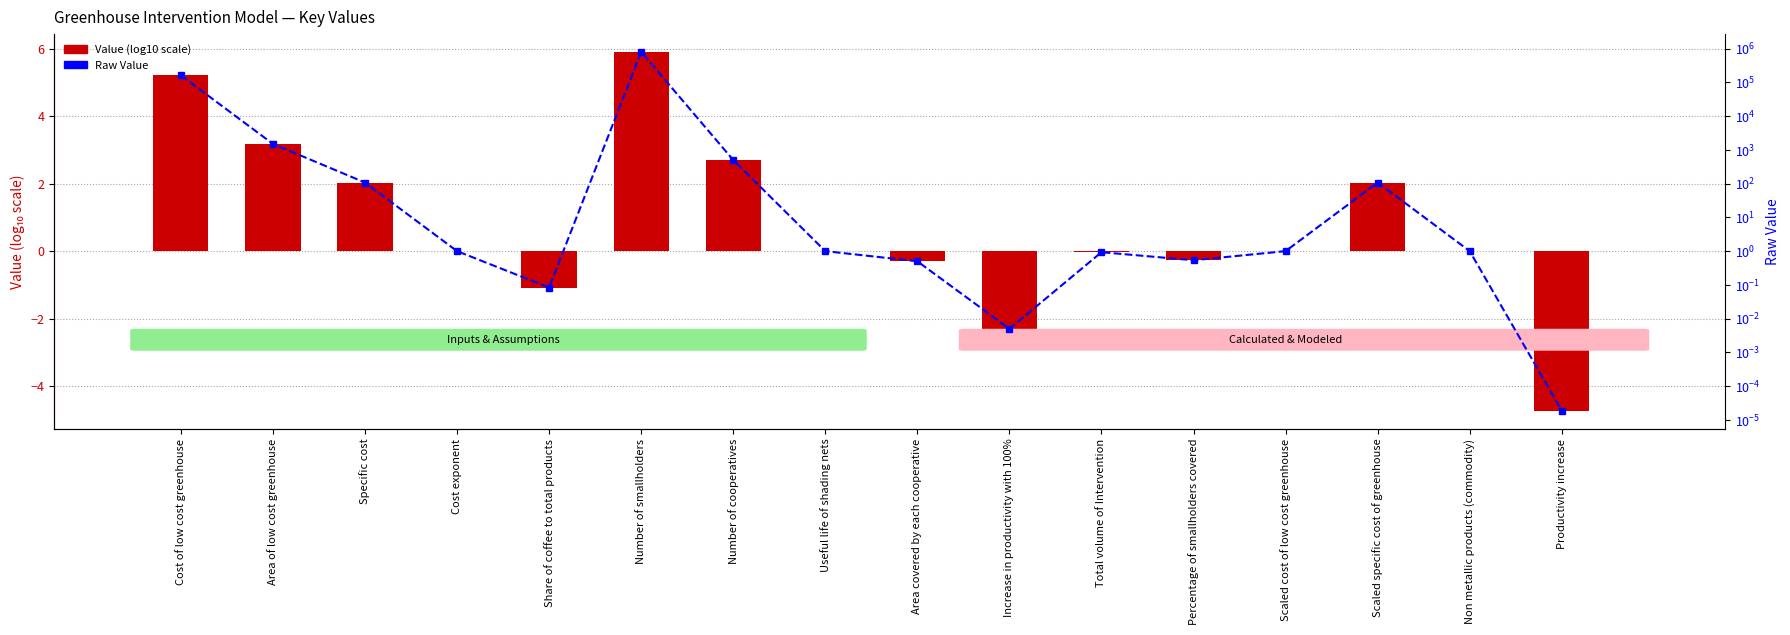

Is it true that Raw Value equals 161250.0 at Cost of low cost greenhouse?

True